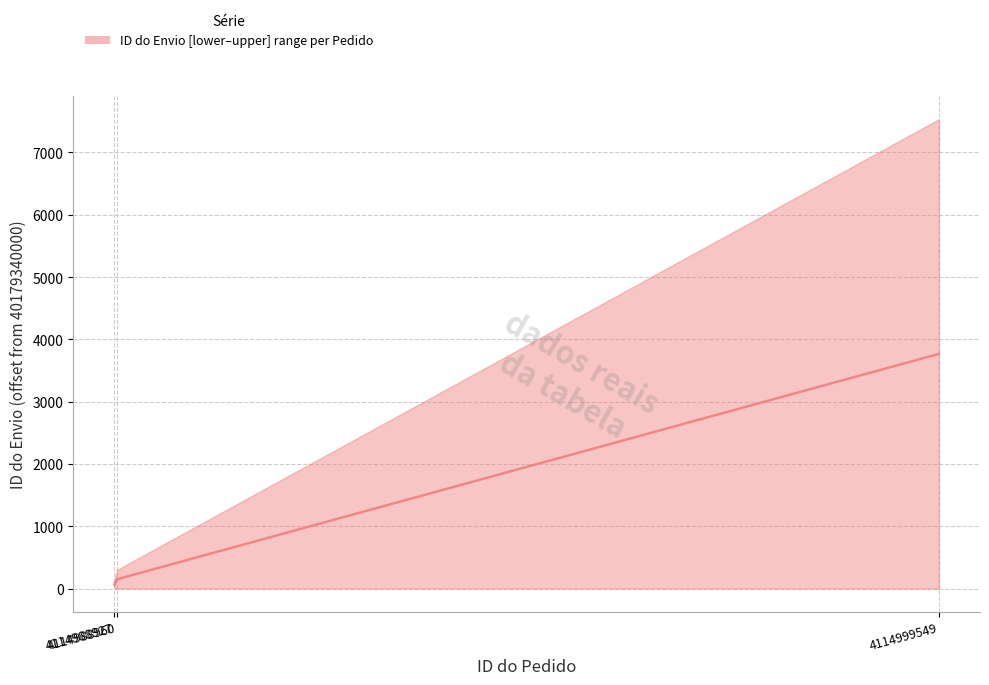

What is the value of the 2nd point from the left?

151